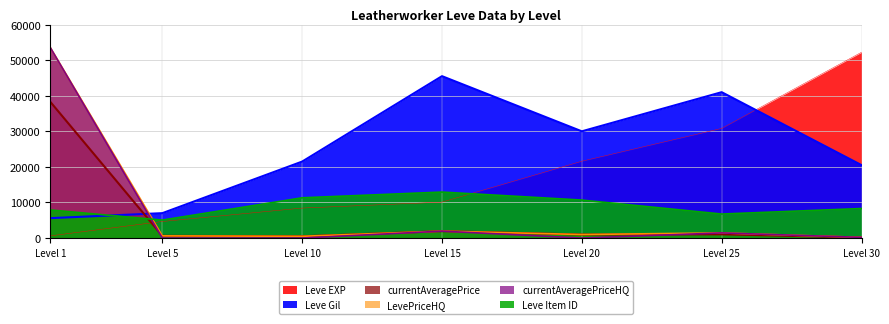

Reading left to right, what are all the values shown in this chart?

Leve EXP: 630.0	4660.0	8430.0	10100.0	21600.0	30820.0	52220.0
Leve Gil: 5600.0	7000.0	21500.0	45500.0	30000.0	41000.0	20500.0
currentAveragePrice: 38235.7	618.6	500.0	1950.0	1000.9	1056.4	169.4
LevePriceHQ: 53450.0	618.6	500.0	1950.0	1000.9	1449.2	195.5
currentAveragePriceHQ: 53450.0	0.0	0.0	1950.0	0.0	1449.2	195.5
Leve Item ID: 7893.0	5055.0	11313.0	12924.0	10677.0	6750.0	8301.0